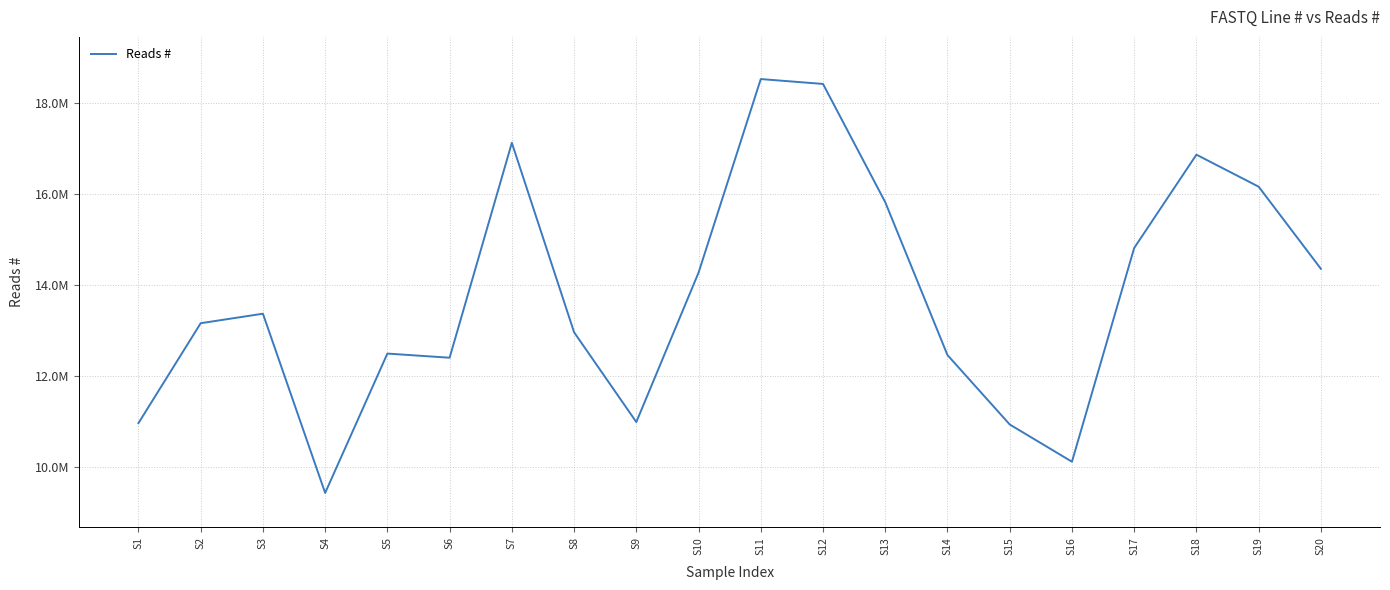

Where is the first local minimum?

S4